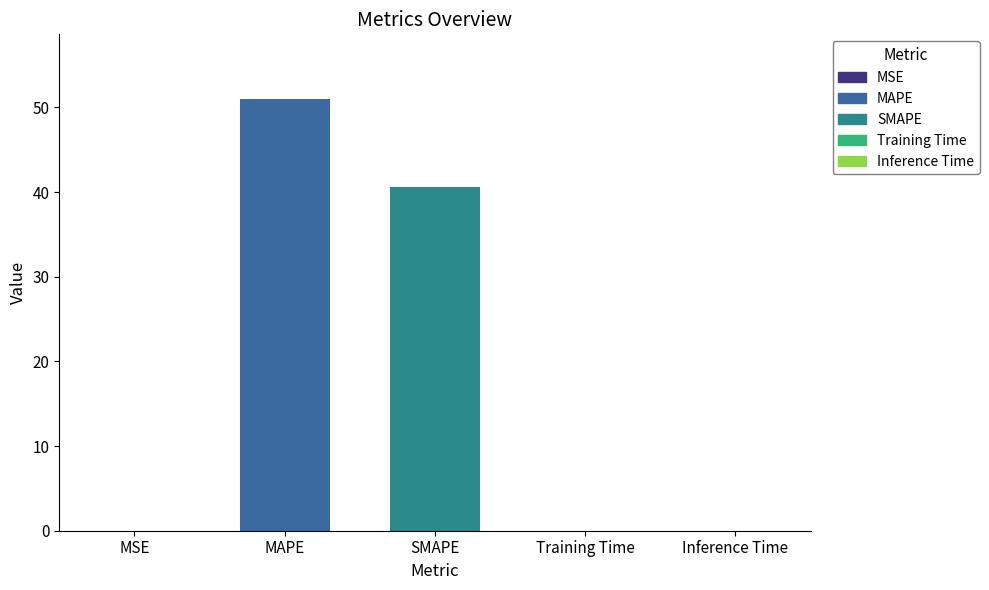

At which label is the value closest to 25?

SMAPE